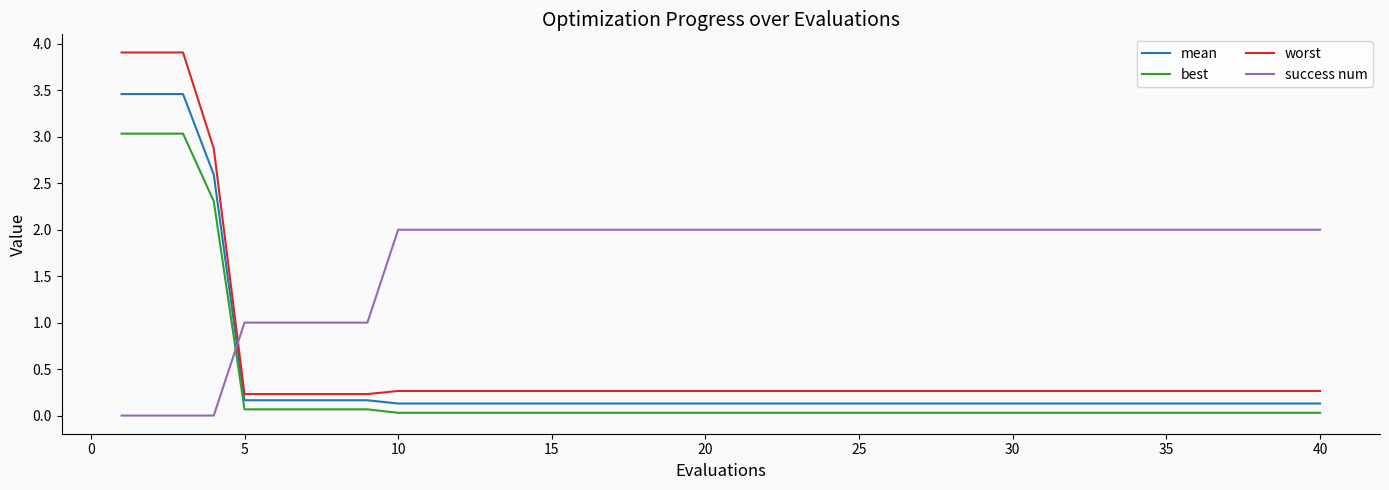

Rank the series by their maximum value, from lowest to highest.

success num, best, mean, worst